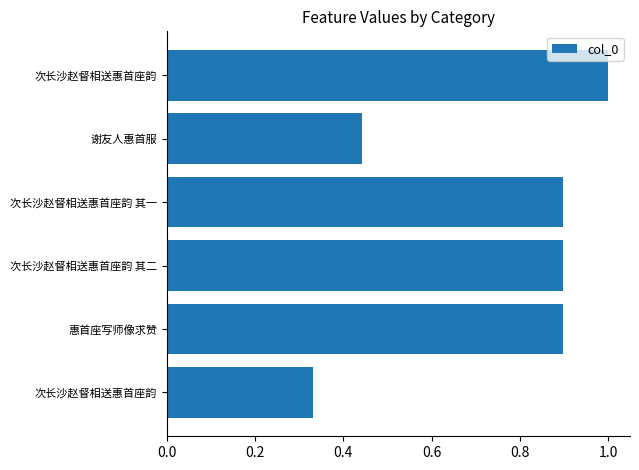

Count the number of data series in this chart.

1